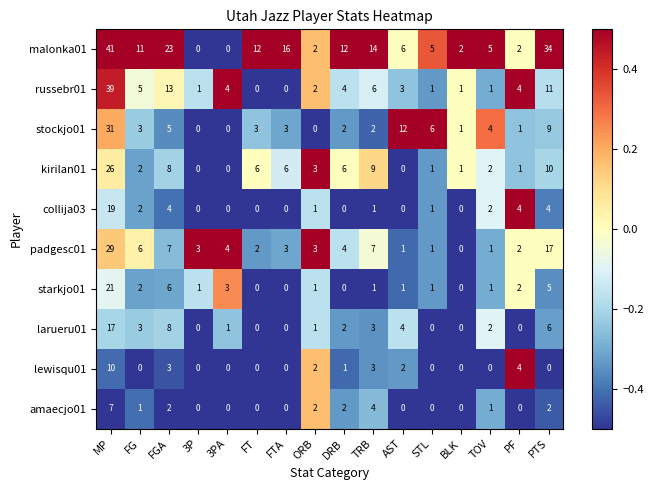

Which series has the widest spread of values?

malonka01